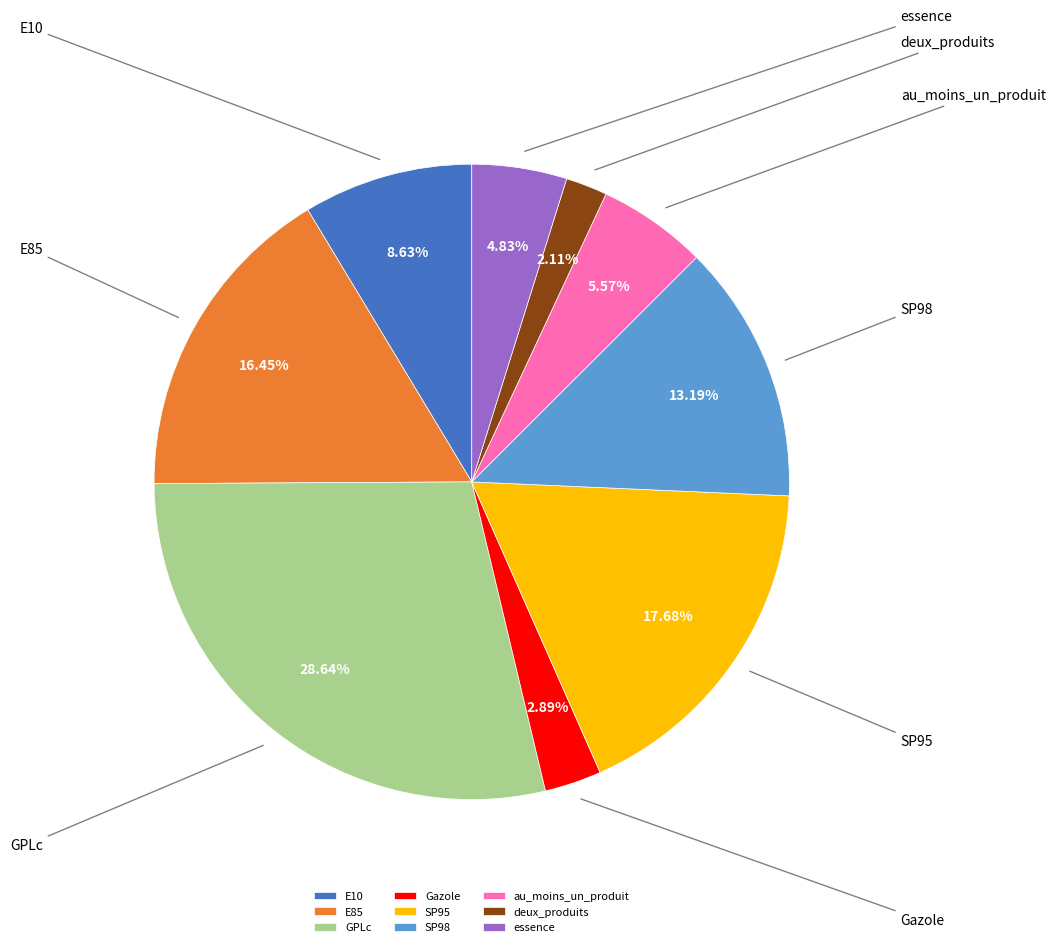

Approximately how many times larger is the value at GPLc compared to deux_produits?

13.5